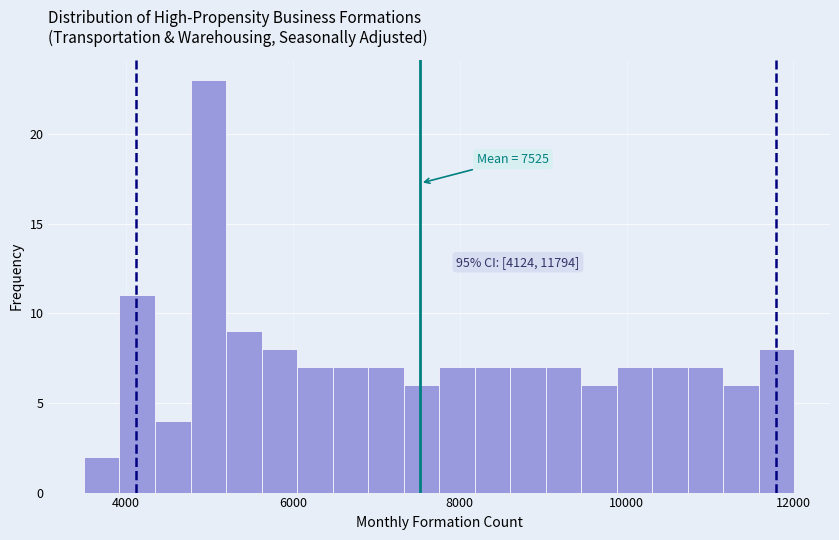

Around what value on the x-axis is the tallest bar? Give the approximate position of its centre, as read against the axis.

5000